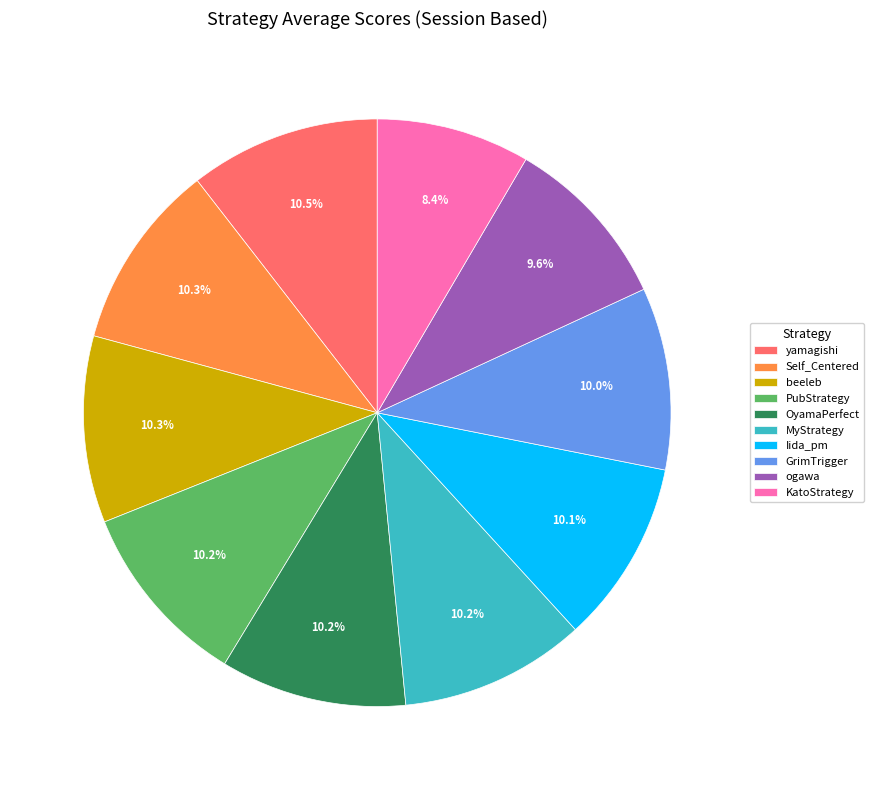

To the nearest percent, what is the average slice percentage?

10%